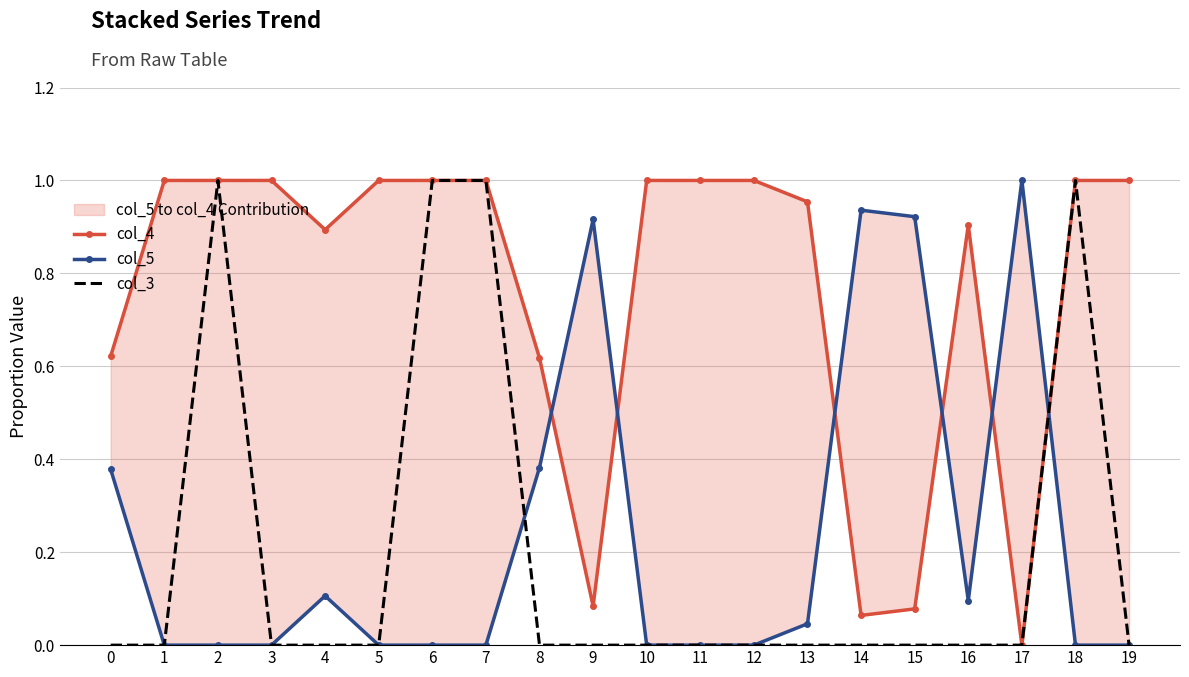

What are all the series names shown in the legend?

col_4, col_5, col_3